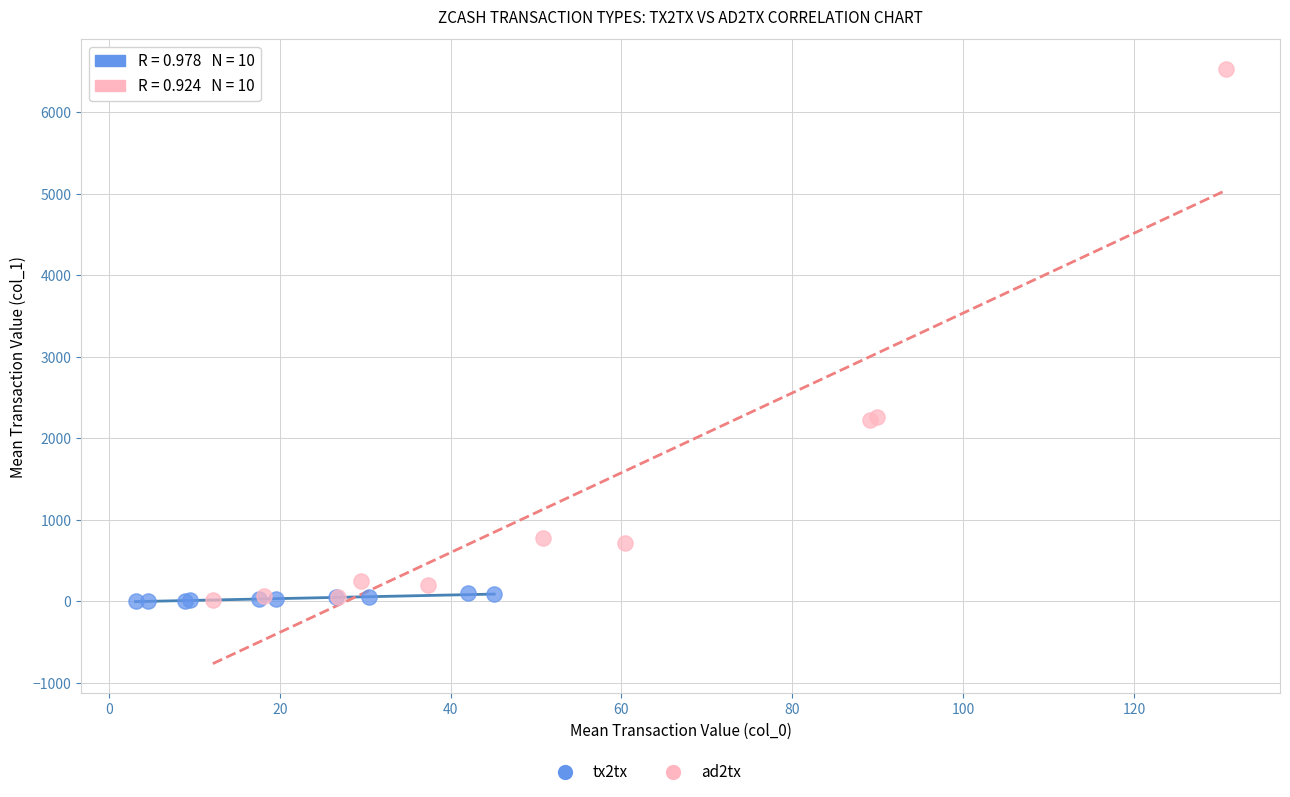

Which series has the largest Y range (max minus min)?

ad2tx